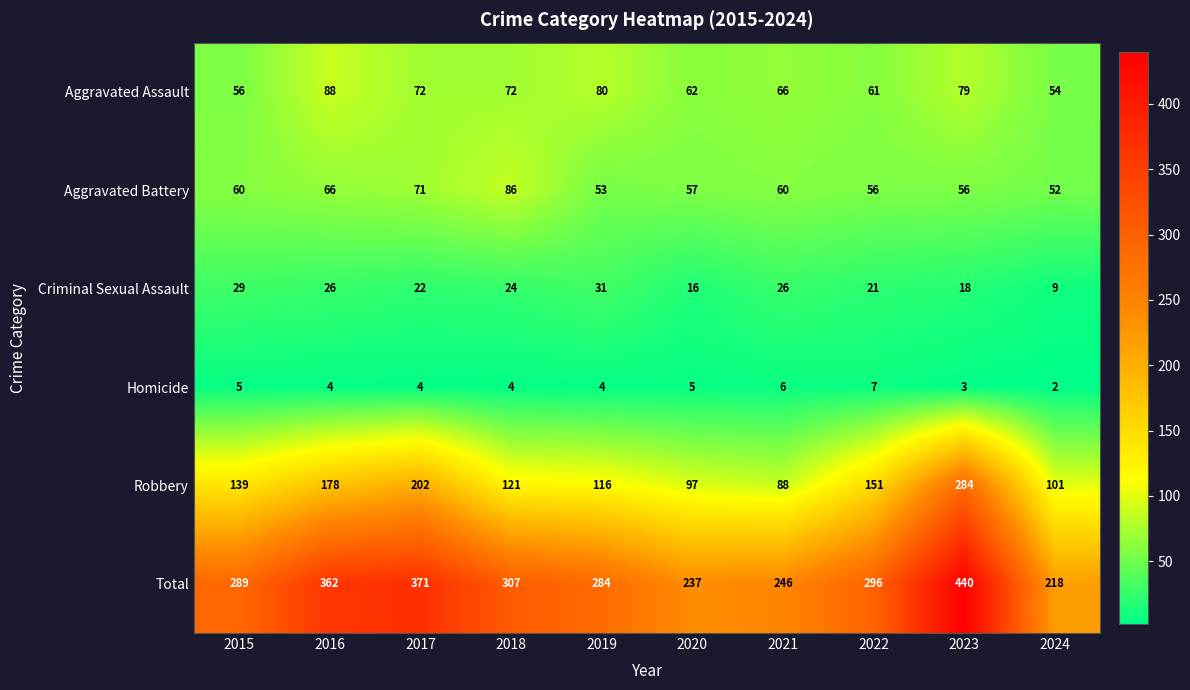

The Aggravated Assault series shows 61 at 2022. True or false?

True